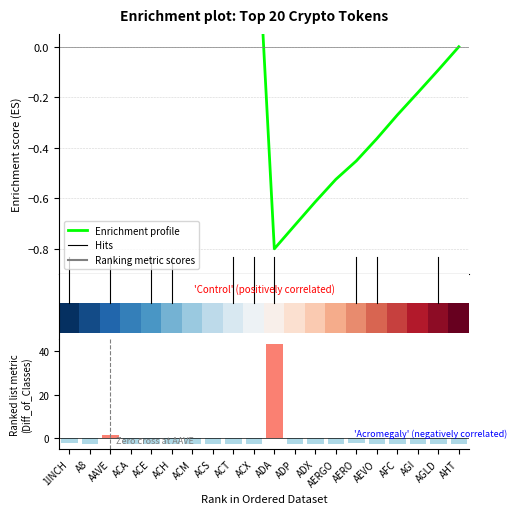

Is it true that Enrichment profile equals -0.8 at ADA?

True